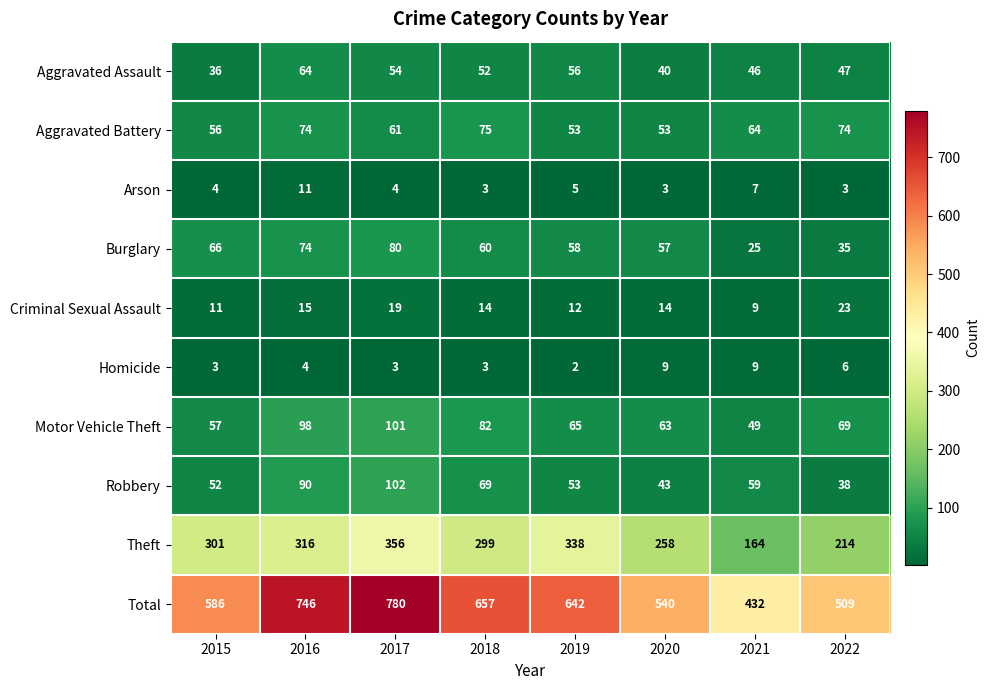

What is the spread (max minus min) of values at 2016?

742